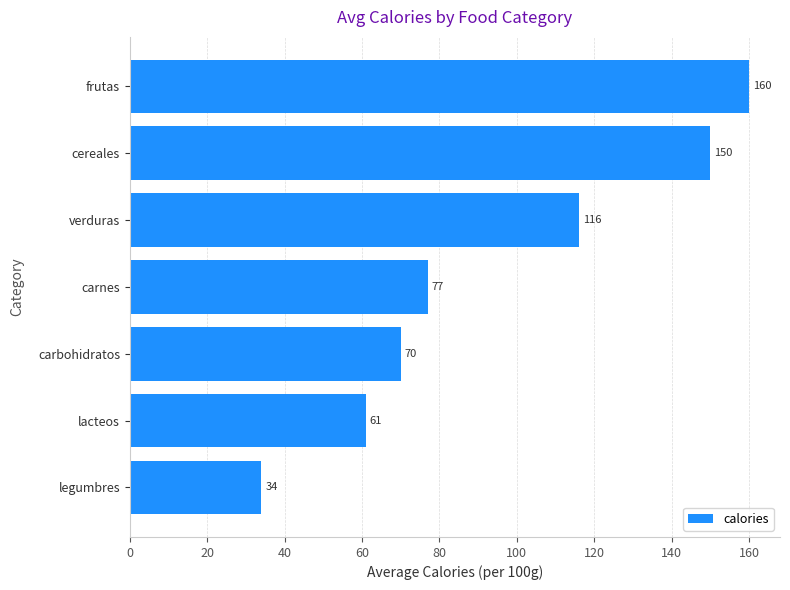

What is the greatest value displayed?

160